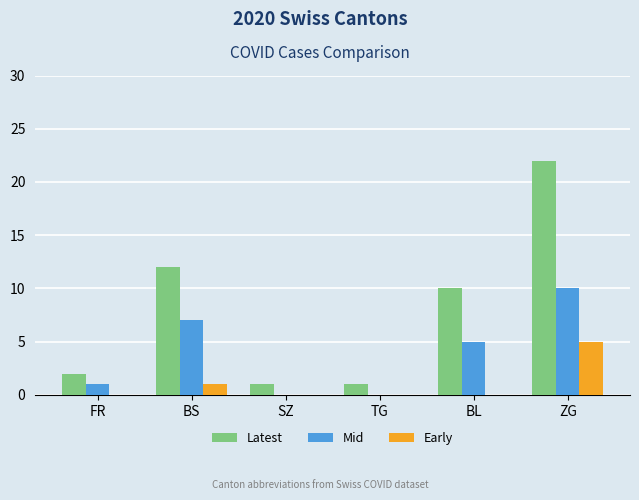

Reading left to right, what are all the values shown in this chart?

Latest: FR=2	BS=12	SZ=1	TG=1	BL=10	ZG=22
Mid: FR=1	BS=7	SZ=0	TG=0	BL=5	ZG=10
Early: FR=0	BS=1	SZ=0	TG=0	BL=0	ZG=5